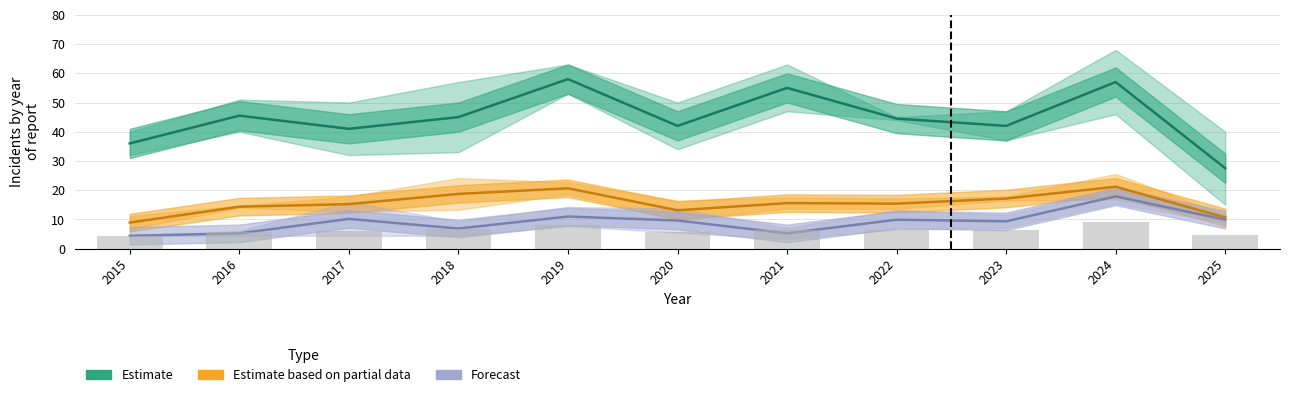

How many data points in Estimate (Austin / Englewood) are above 44?

6